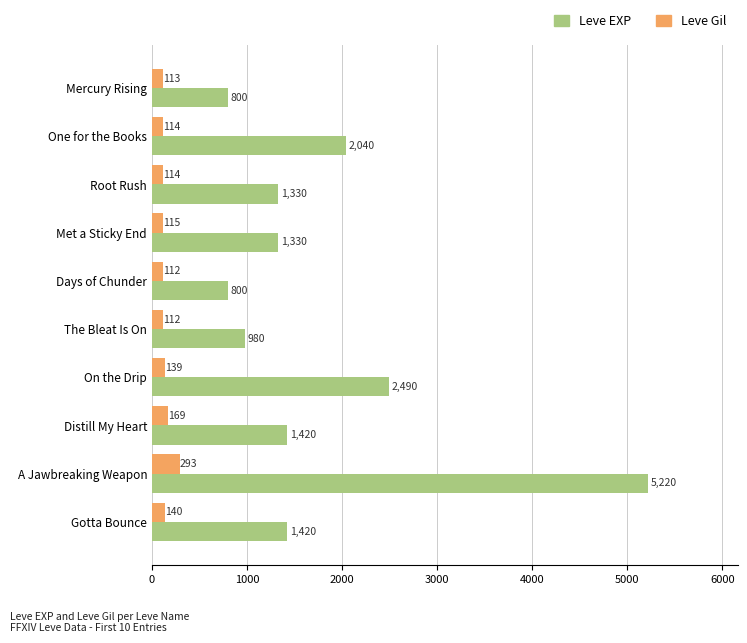

Rank the series at Met a Sticky End from lowest to highest value.

Leve Gil, Leve EXP